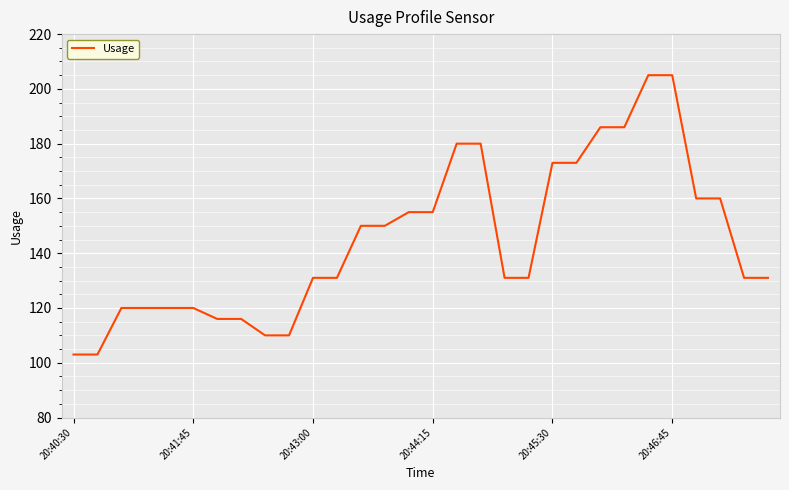

What is the difference between the maximum and minimum values?

102